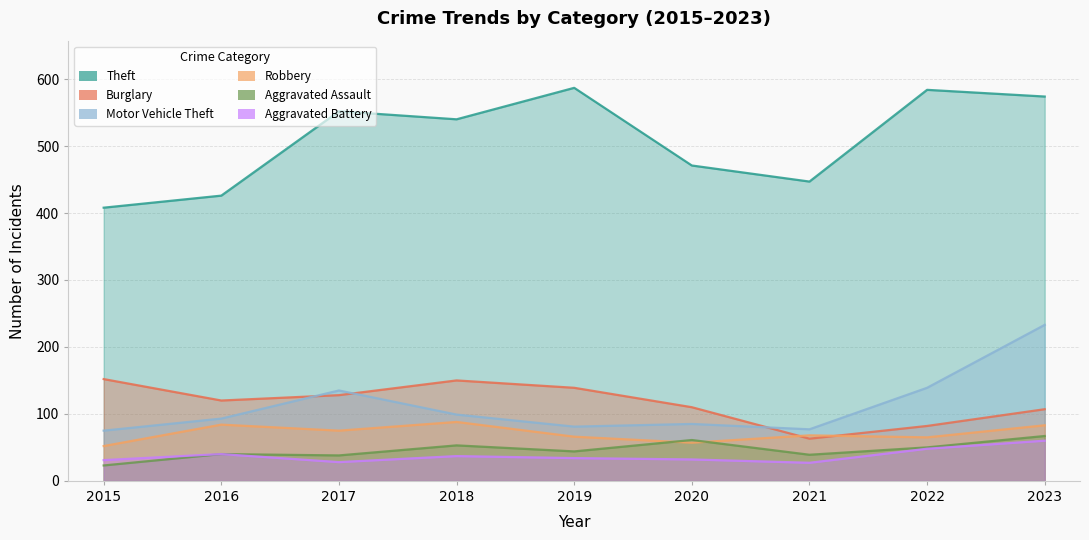

What is the sum of the Theft values at 2019 and 2016?

1013